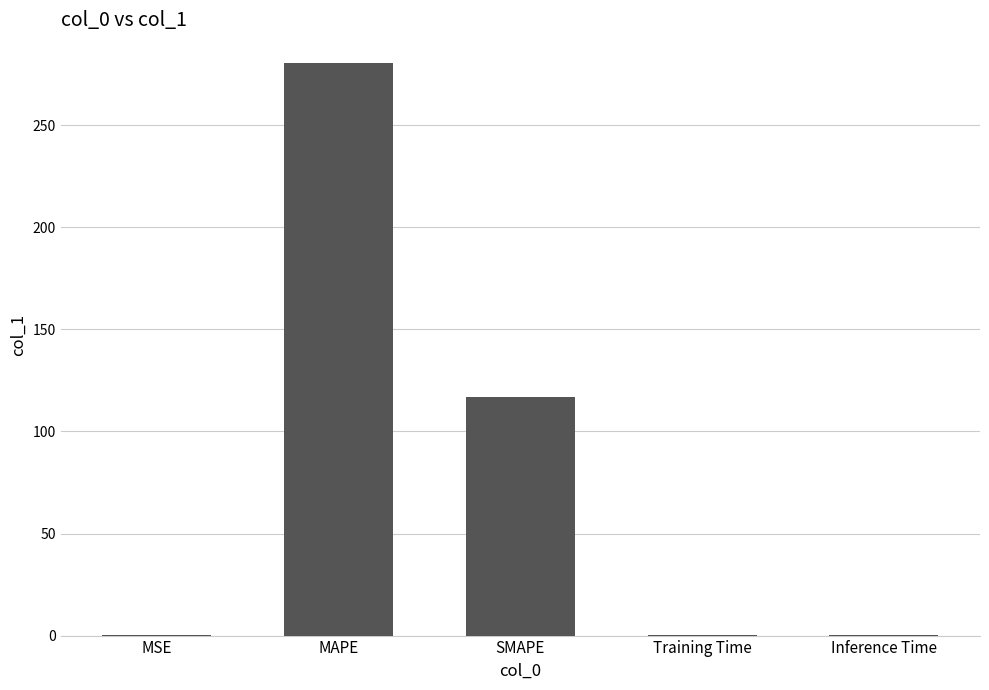

The value at MAPE is 280.5. True or false?

True